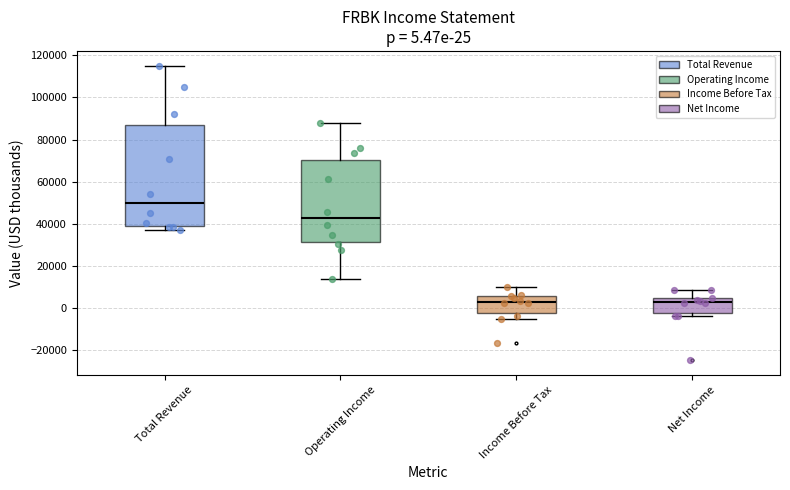

Comparing the boxes themselves (not the whiskers), which one is the tallest?

Total Revenue